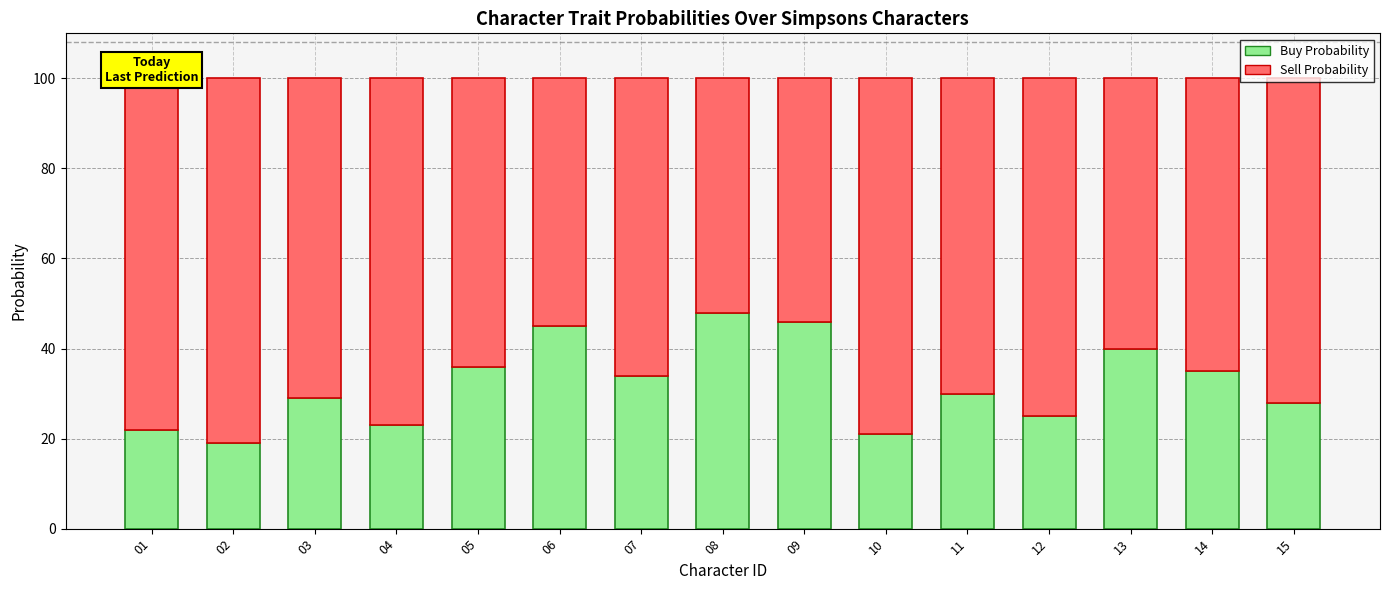

The value of Buy Probability at 02 is 19. True or false?

True